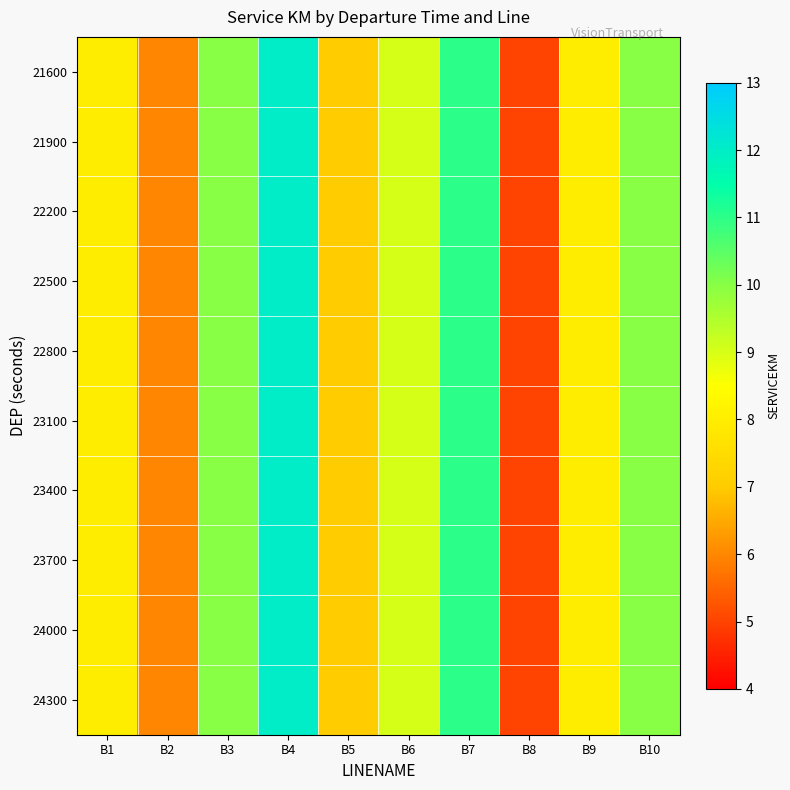

Which category has the lowest value across all series?

B8